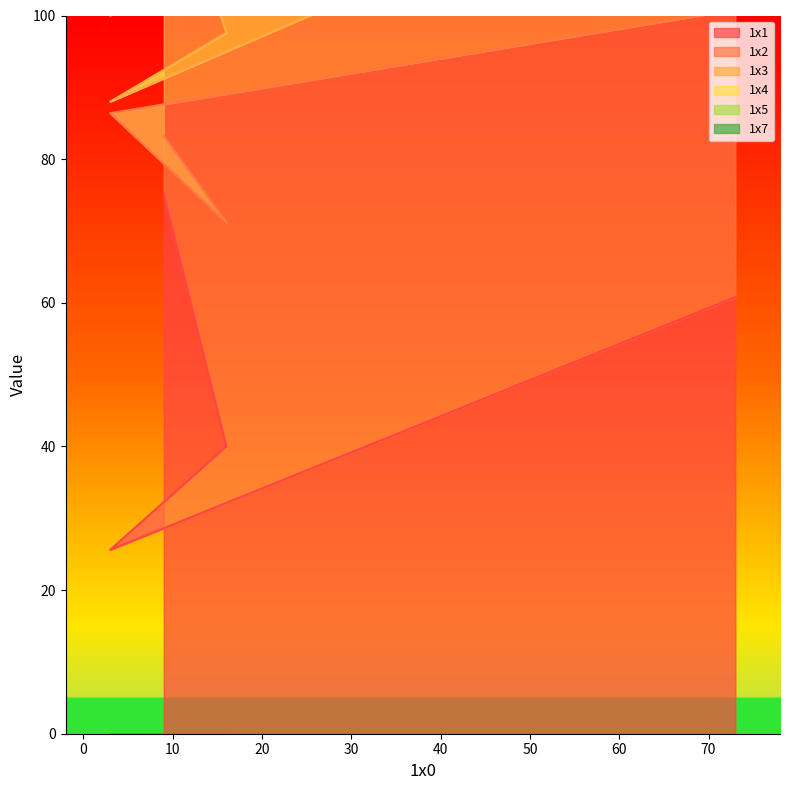

How many interior local valleys does the 1x1 series have?

1